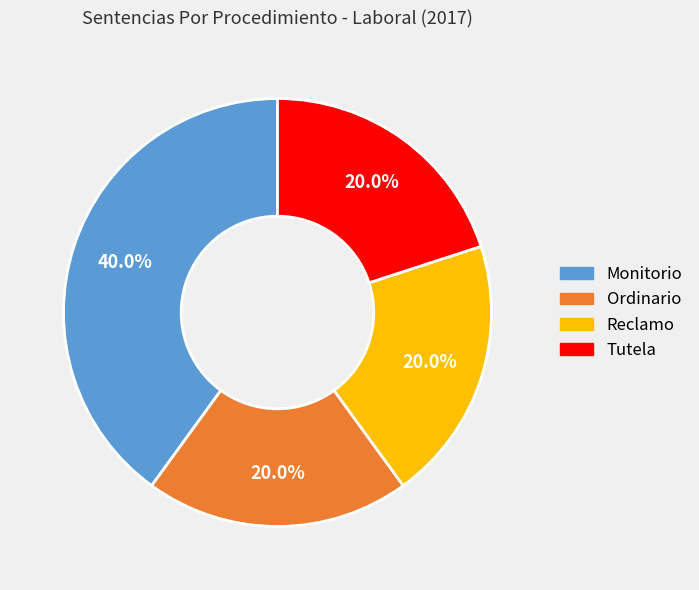

Approximately how many times larger is the value at Monitorio compared to Ordinario?

2.0